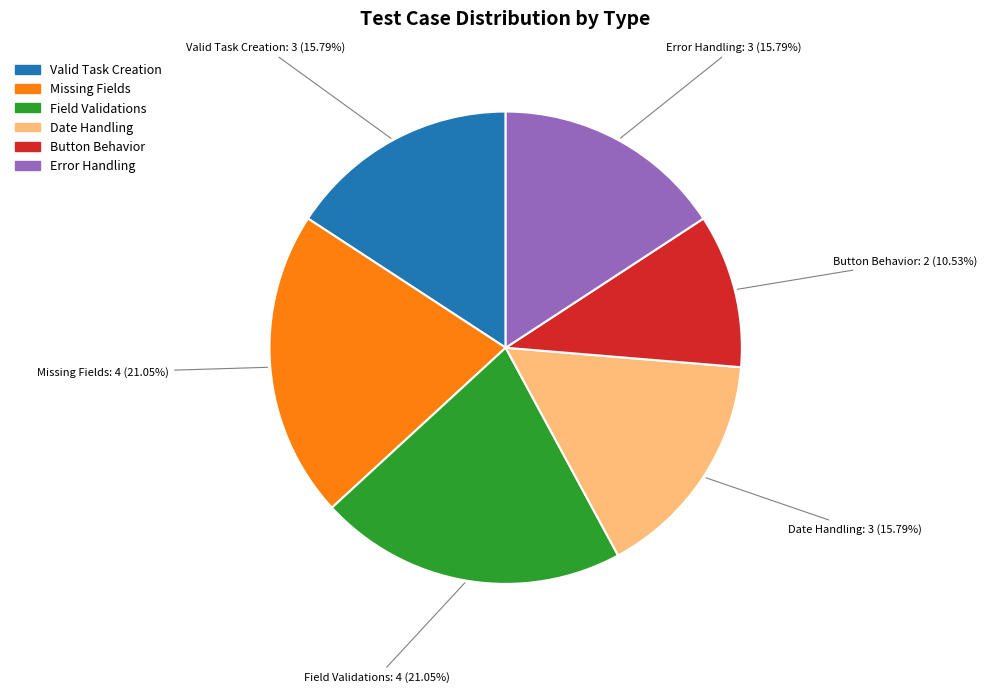

Is there a majority slice in this chart?

No